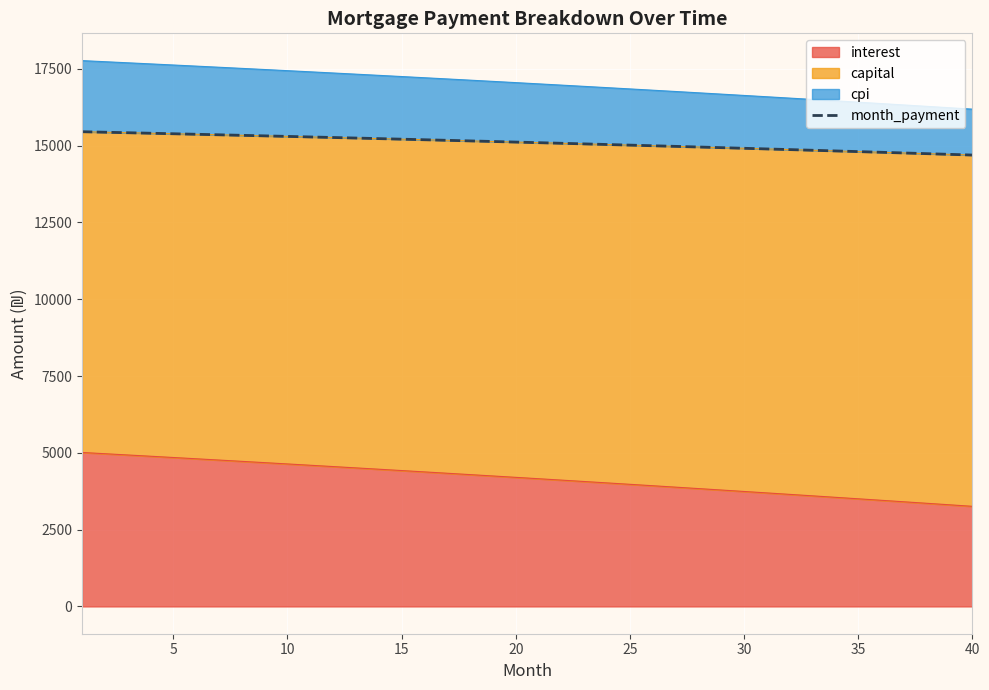

Is it true that the value at 15 is 15191.5?

True